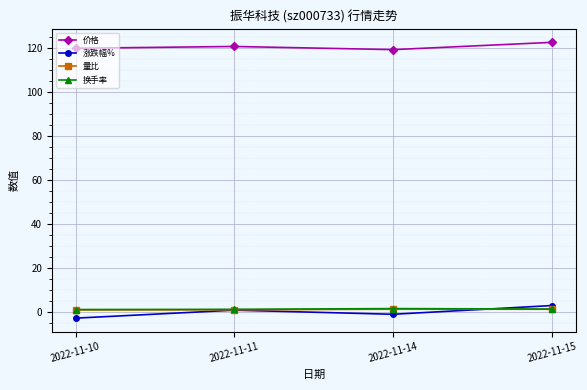

What is the lowest value of the 价格 series?

119.2